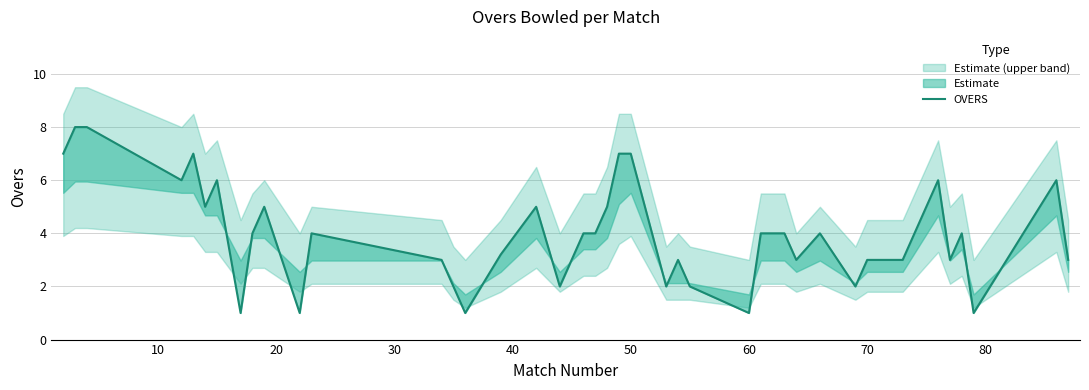

Reading left to right, what are all the values shown in this chart?

7.0	8.0	8.0	6.0	7.0	5.0	6.0	1.0	4.0	5.0	1.0	4.0	3.0	2.0	1.0	3.2	5.0	2.0	4.0	4.0	5.0	7.0	7.0	2.0	3.0	2.0	1.0	4.0	4.0	3.0	4.0	2.0	3.0	3.0	6.0	3.0	4.0	1.0	6.0	3.0